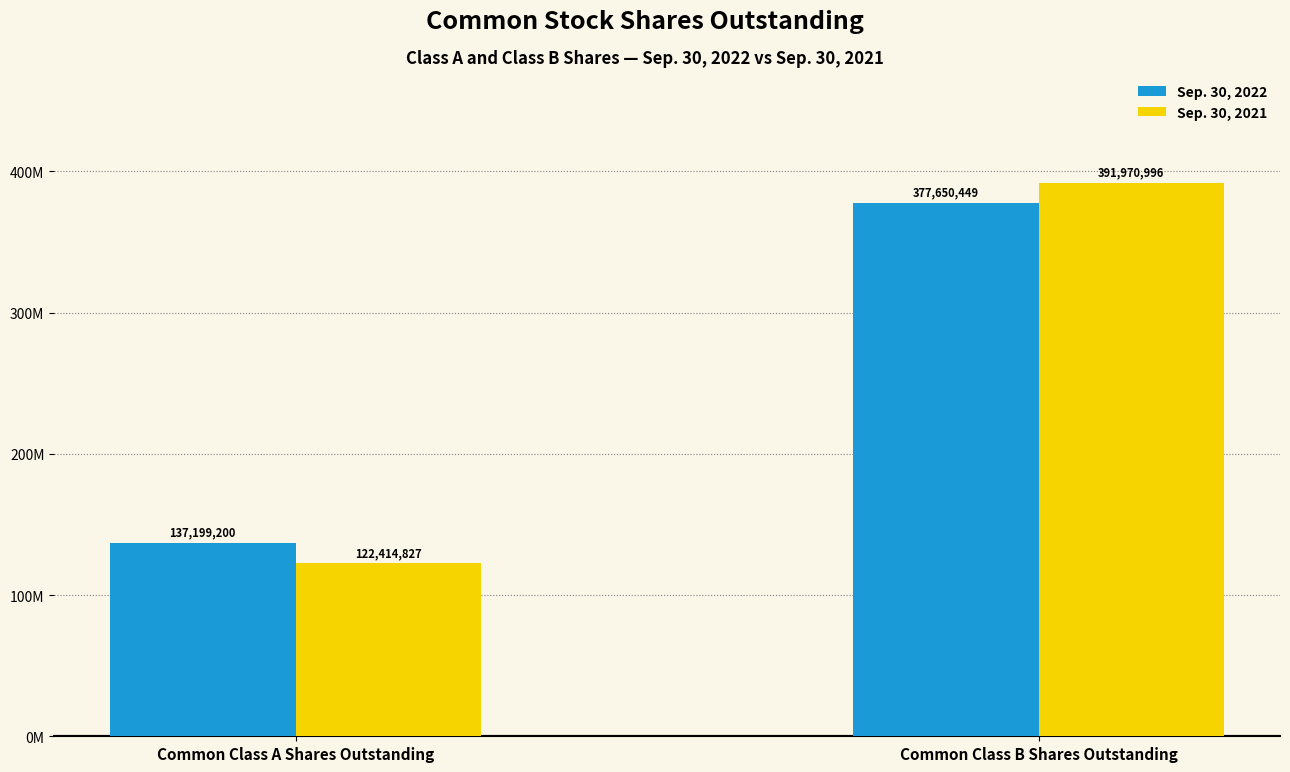

Read the Sep. 30, 2021 value at Common Class B Shares Outstanding, to the nearest 50.

391971000